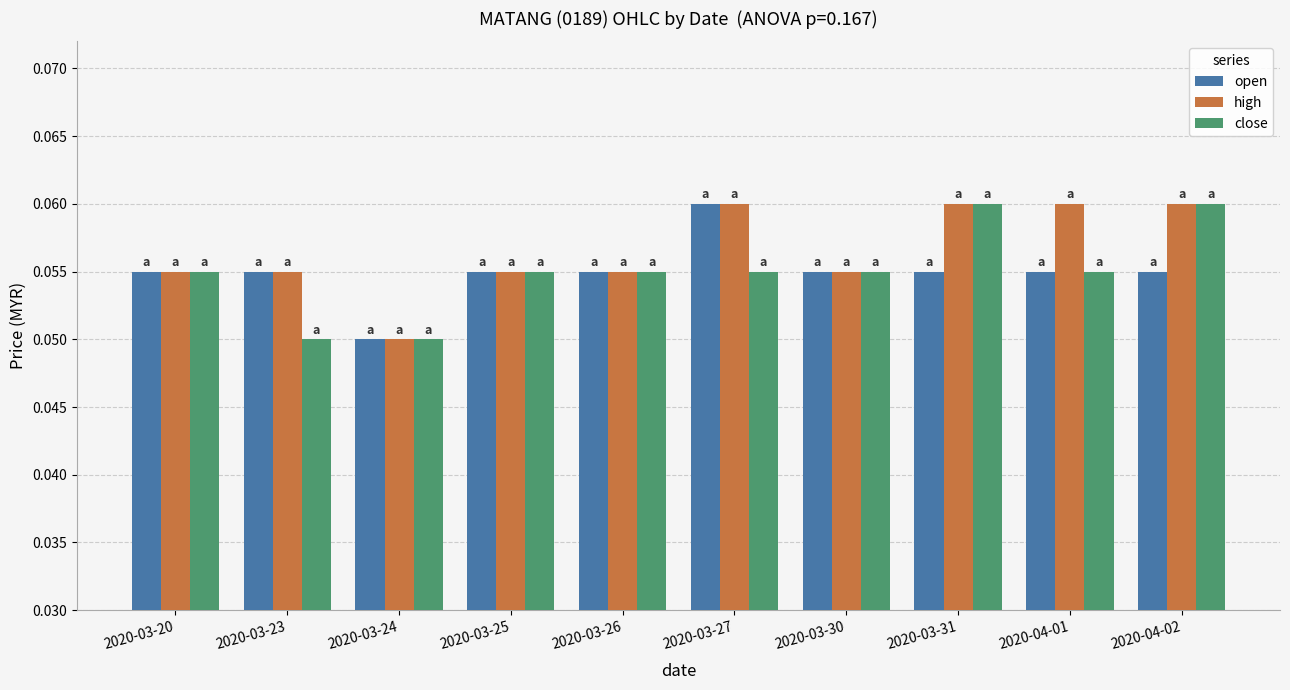

True or false: open has a value of 0.0 at 2020-03-24.

False